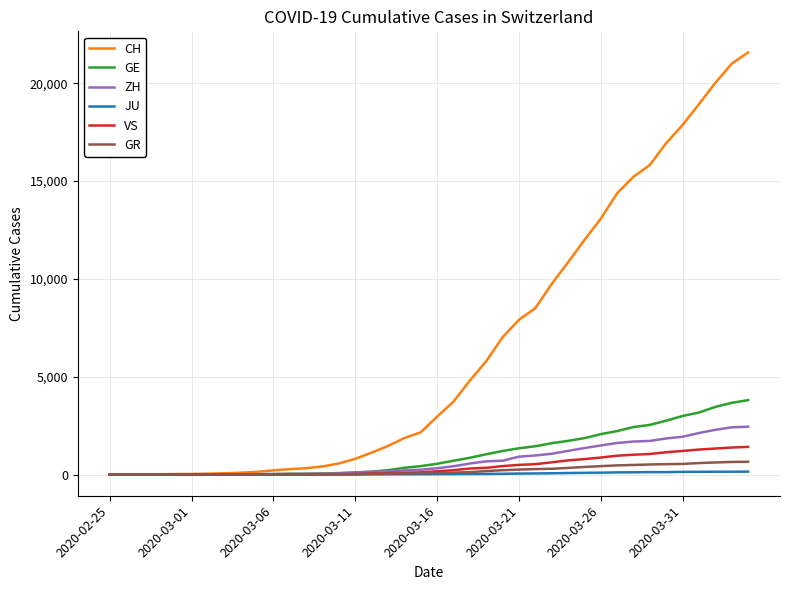

Which series has the largest range (max minus min)?

CH